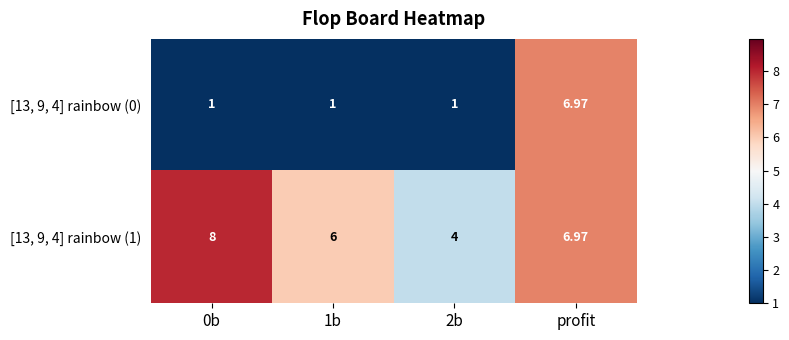

At which category is the sum across all series the highest?

profit